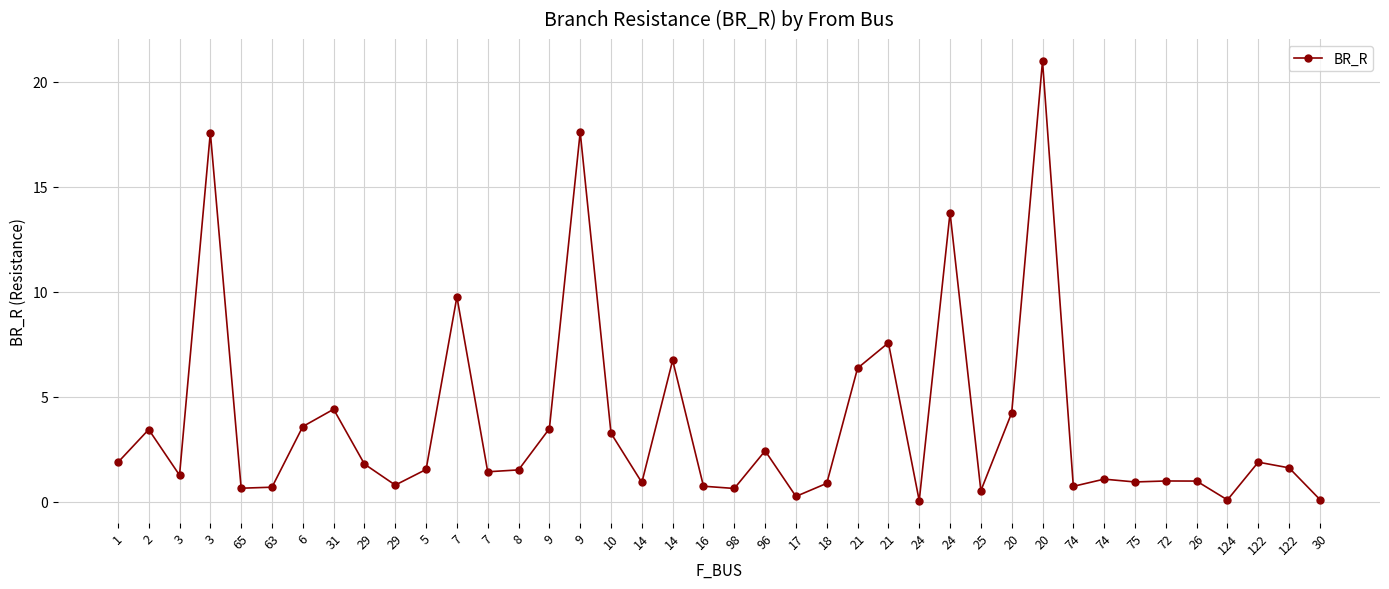

The value at 122 is 1.1. True or false?

False